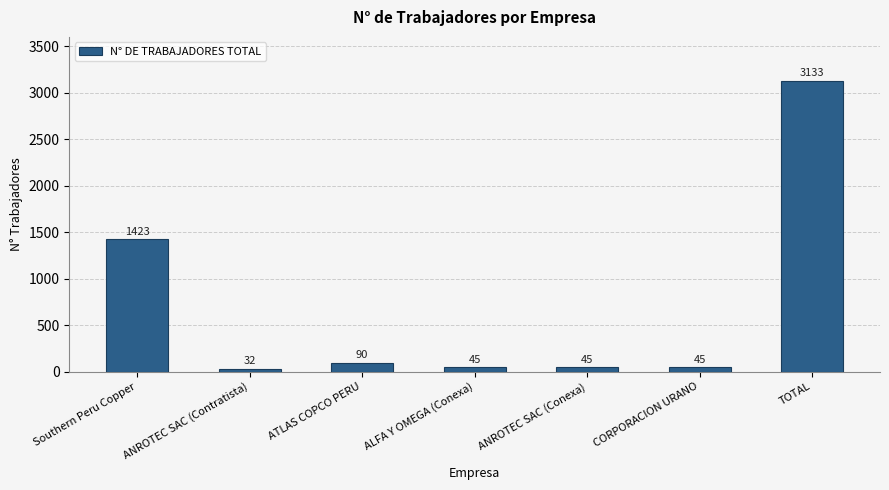

Is it true that the value at ANROTEC SAC (Contratista) is 32?

True